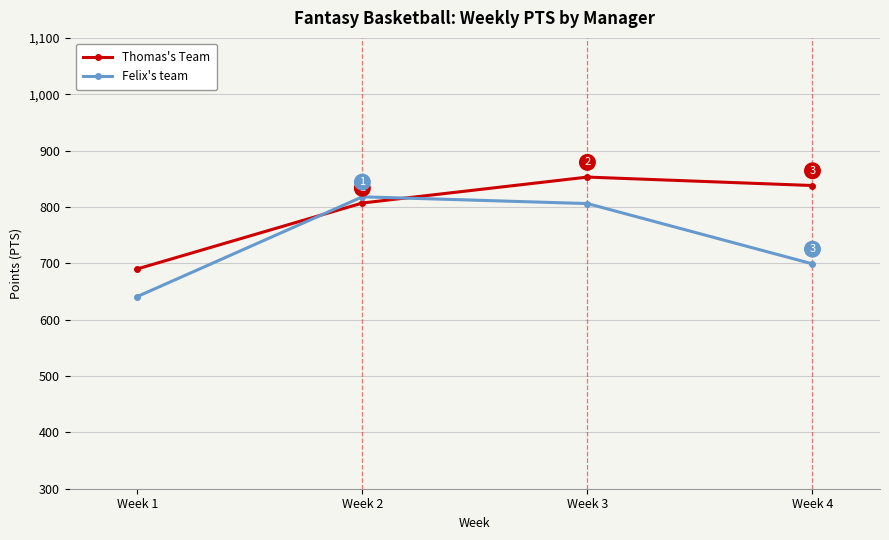

Is the value of Felix's team at Week 2 greater than the value of Thomas's Team at Week 2?

Yes